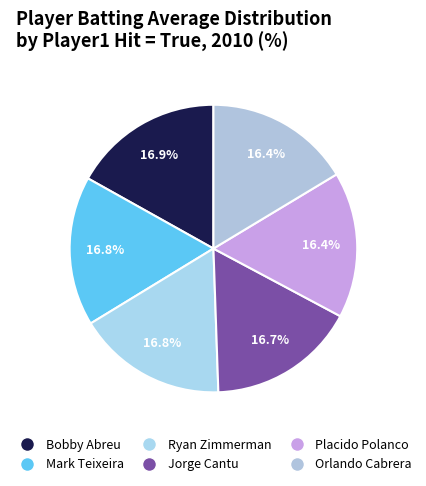

Is there a majority slice in this chart?

No